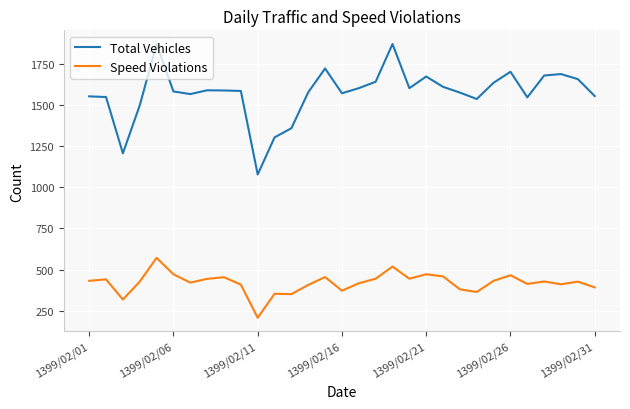

What is the greatest value displayed?

1874